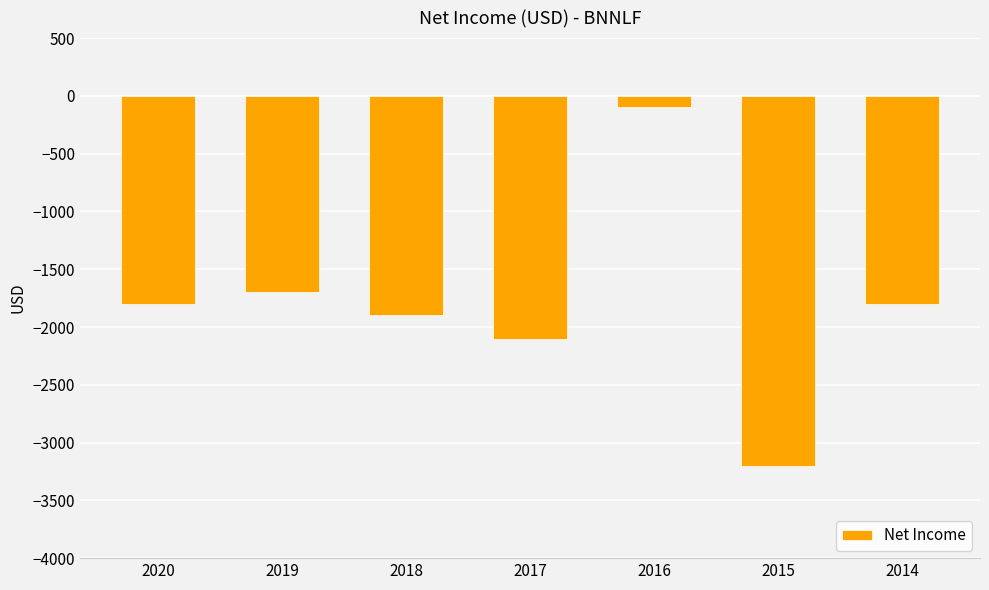

At which label is the value closest to -1650?

2019